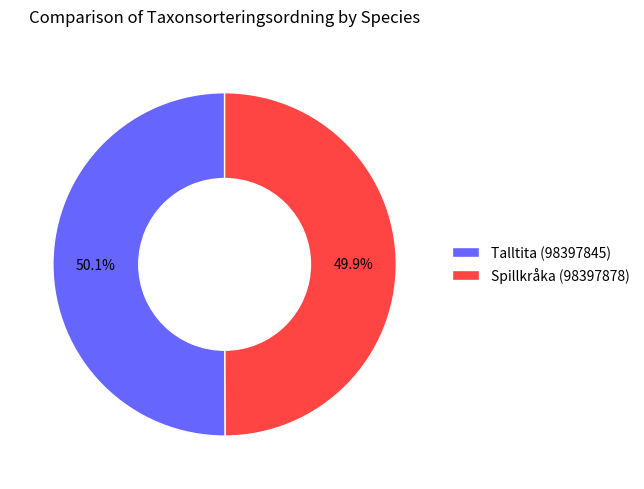

Count the number of slices in the pie.

2